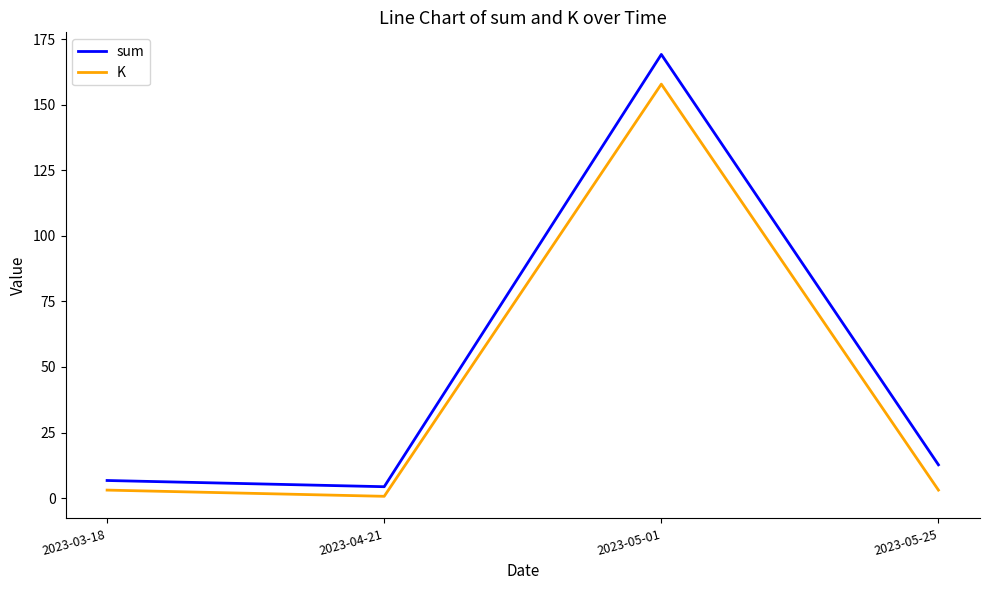

The K series shows 0.7 at 2023-04-21. True or false?

True